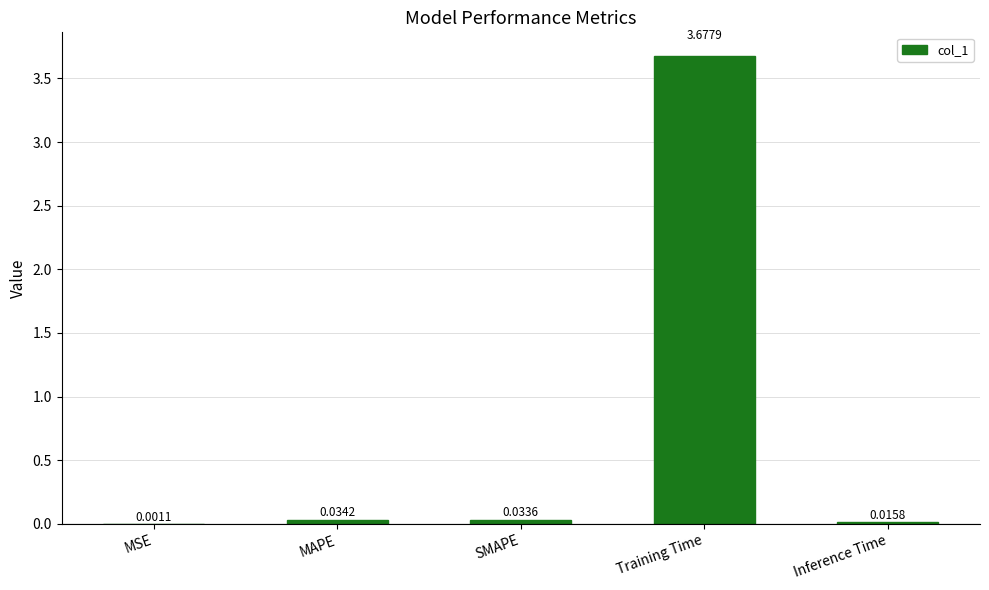

The chart shows a value of 1.8 at Training Time. True or false?

False